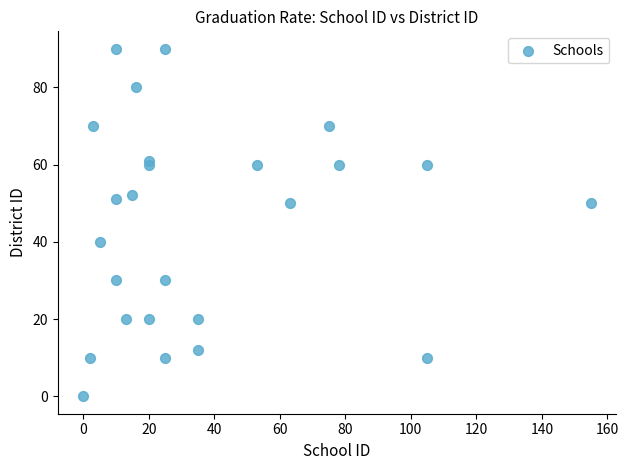

What is the range of Y values (max minus min)?

90